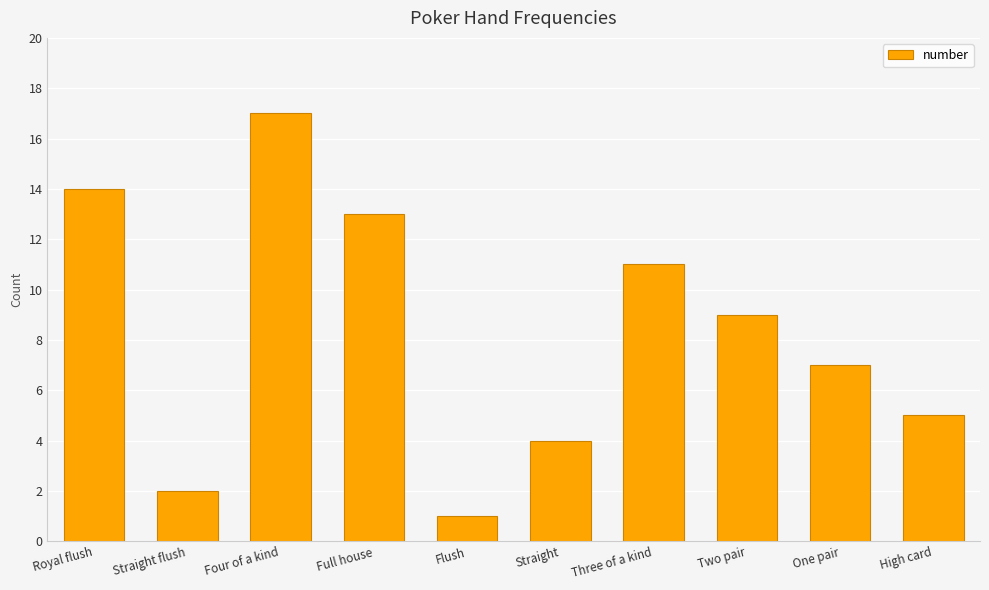

What is the label of the 6th bar from the left?

Straight